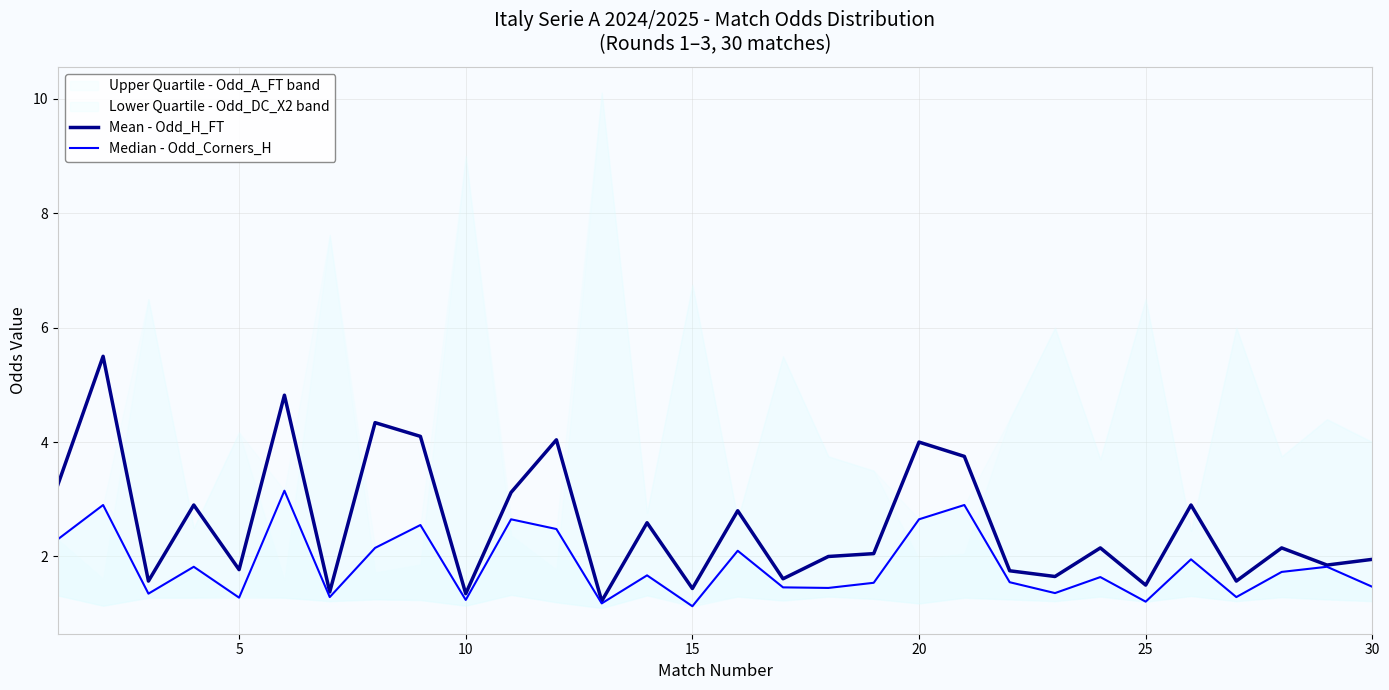

Does the chart display data point markers on the line(s)?

No